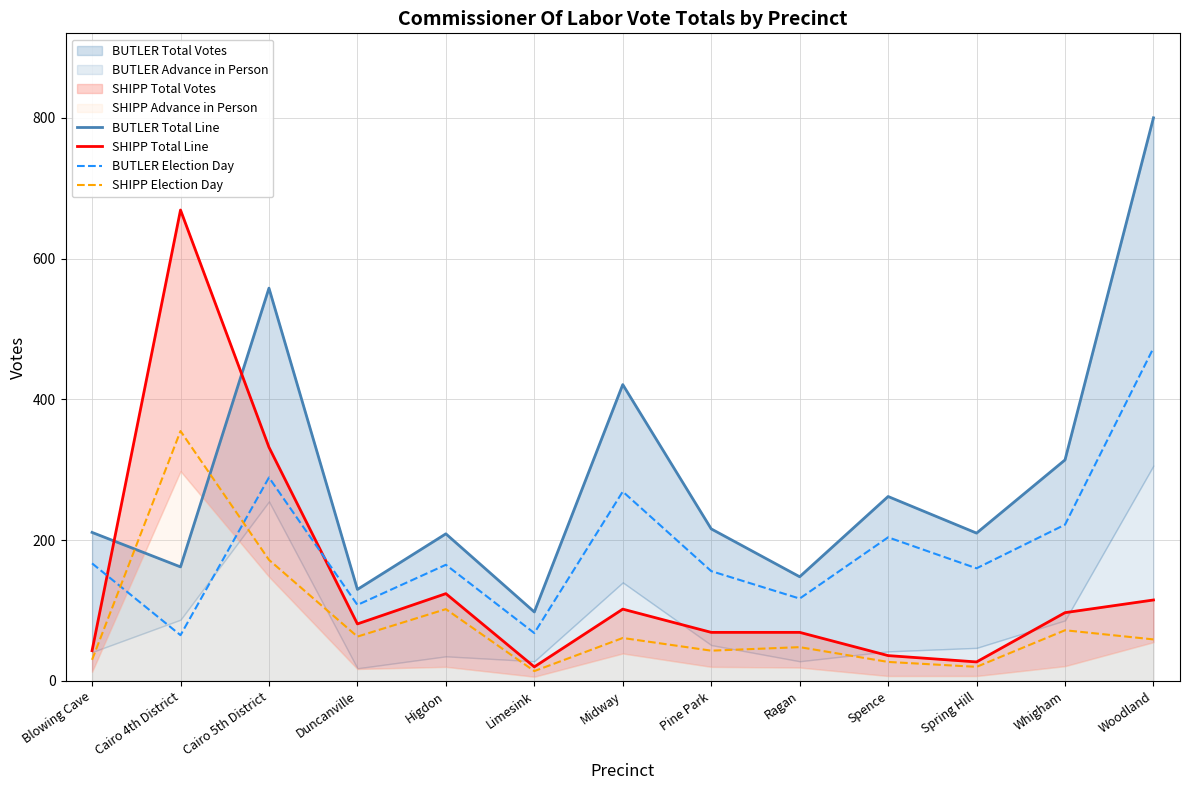

Is it true that BUTLER Election Day equals 187 at Ragan?

False